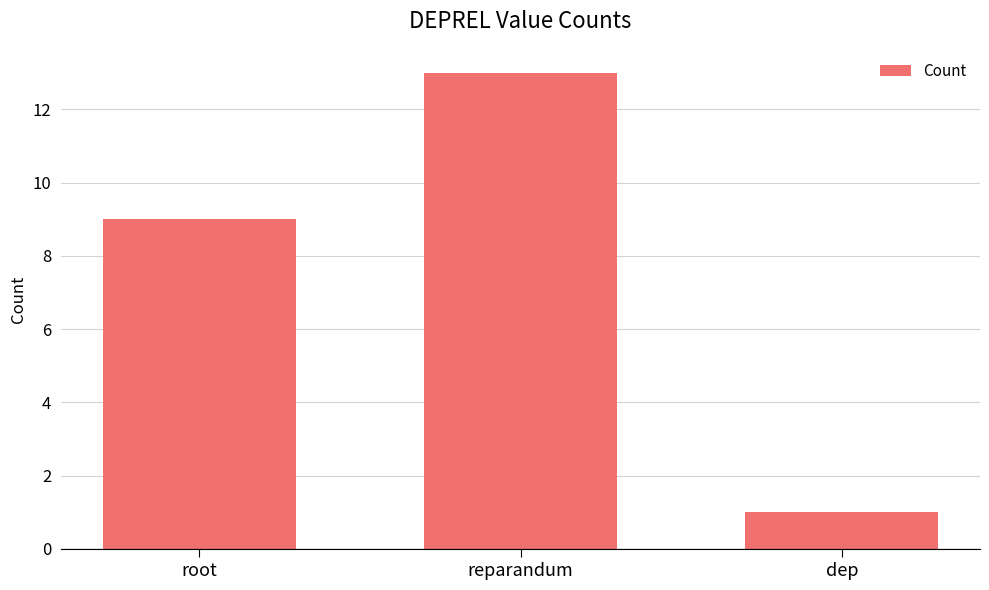

Approximately how many times larger is the value at reparandum compared to root?

1.4